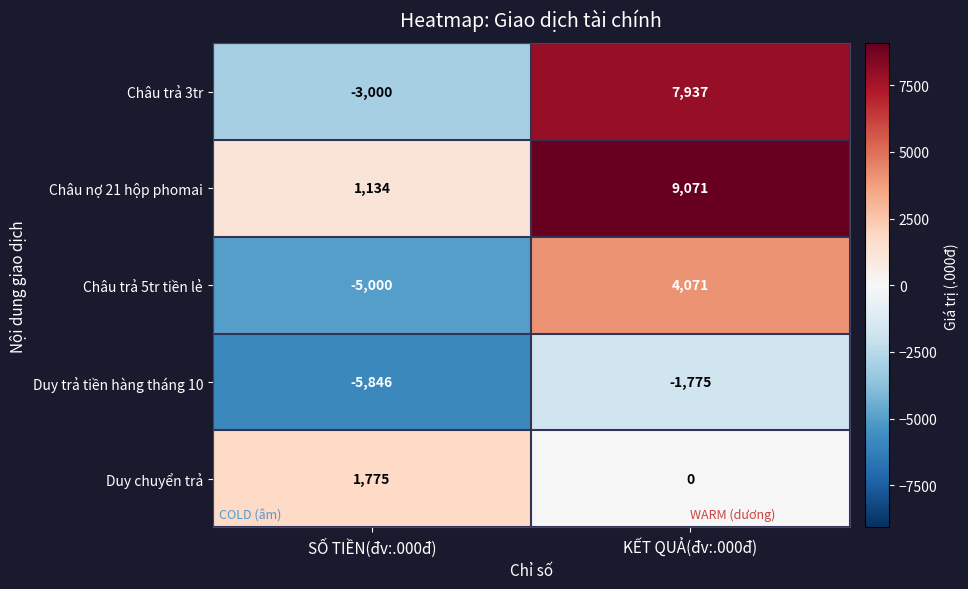

At SỐ TIỀN(đv:.000đ), list the series in order from largest to smallest.

Duy chuyển trả, Châu nợ 21 hộp phomai, Châu trả 3tr, Châu trả 5tr tiền lẻ, Duy trả tiền hàng tháng 10